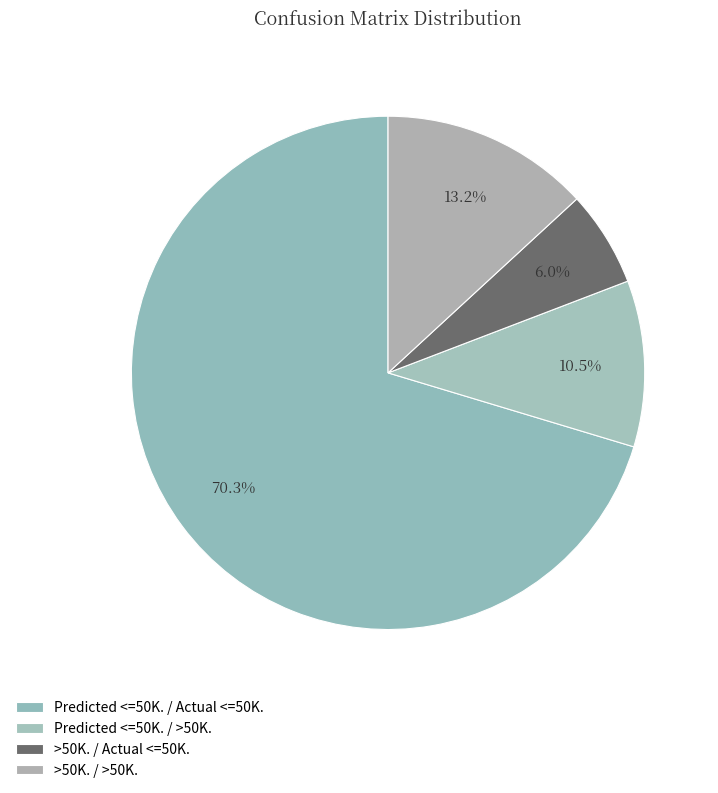

Count the number of slices in the pie.

4